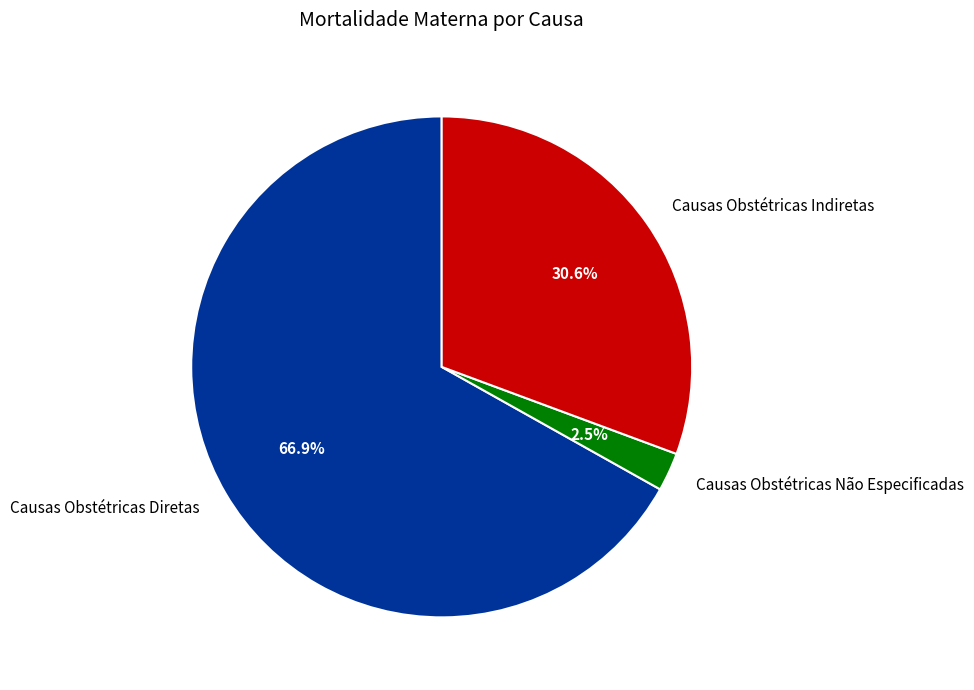

How many slices are in this pie chart?

3